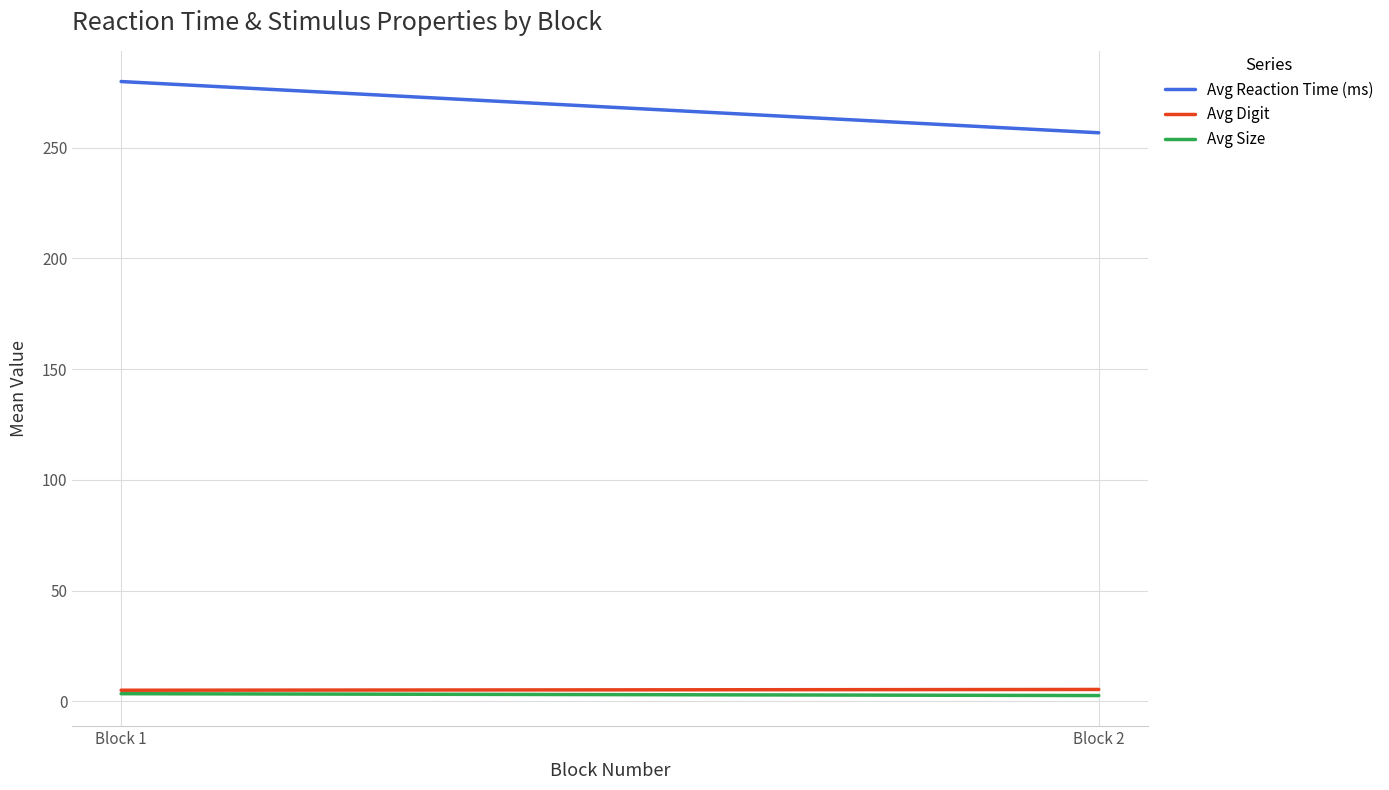

Which series has the widest spread of values?

Avg Reaction Time (ms)